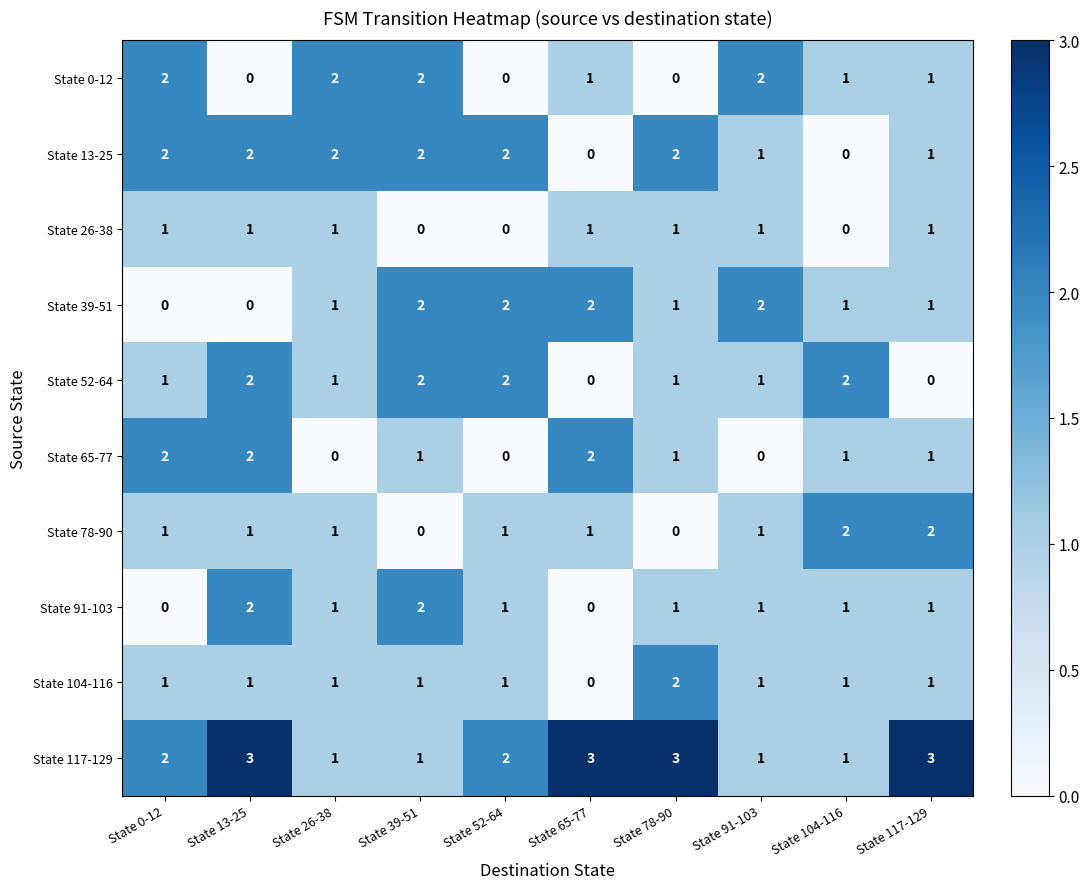

Is the value of State 104-116 at State 0-12 greater than the value of State 39-51 at State 65-77?

No